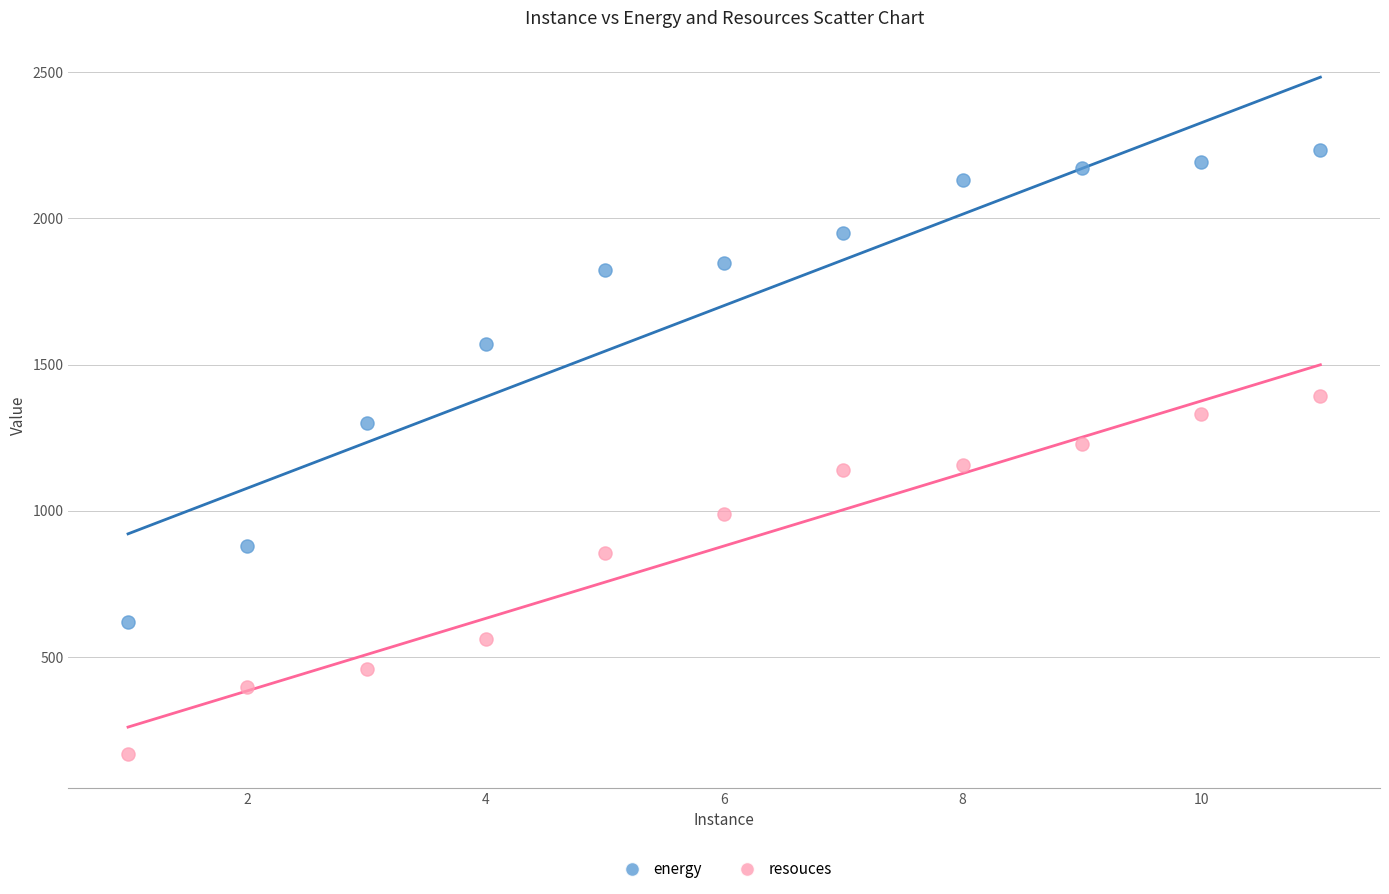

Which series has the widest spread of Y values?

energy